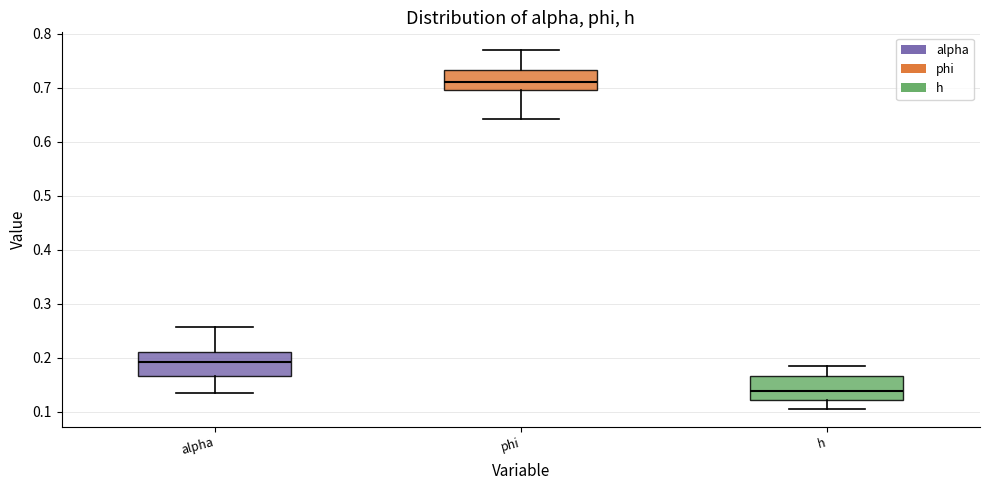

Where does the median line of the box for h sit on the y-axis? The values are not printed on the chart, so give them approximately, as read against the axis.

0.14